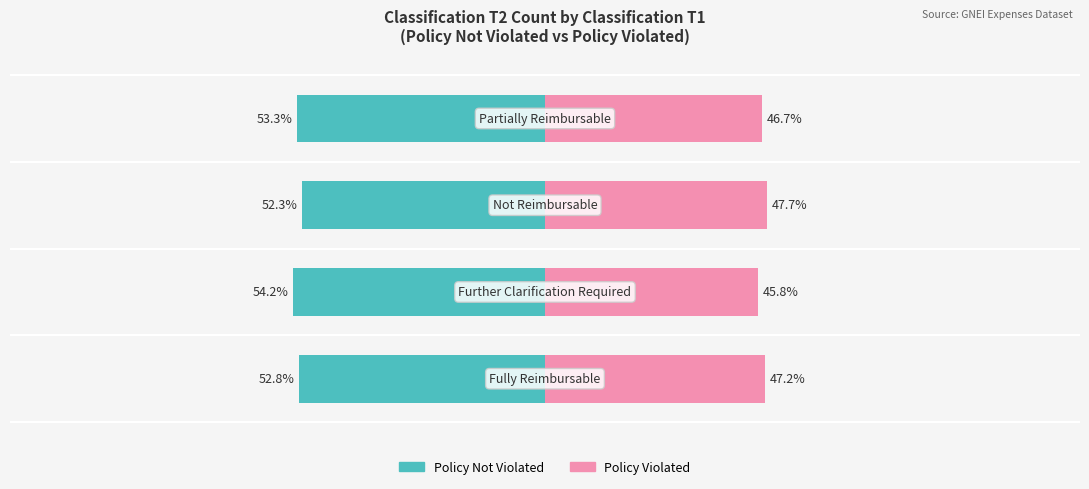

How many groups of bars are there?

4